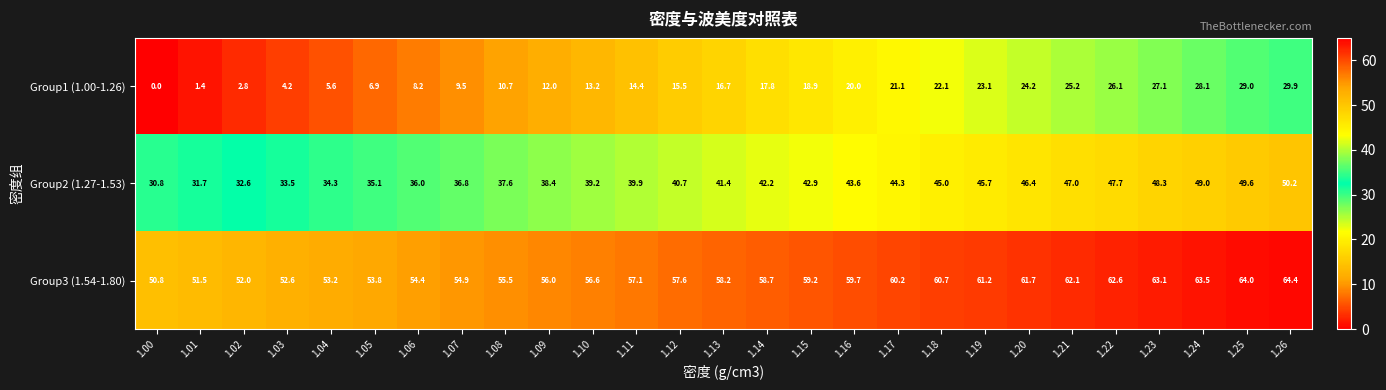

List the series in order of their peak value, highest first.

Group3 (1.54-1.80), Group2 (1.27-1.53), Group1 (1.00-1.26)